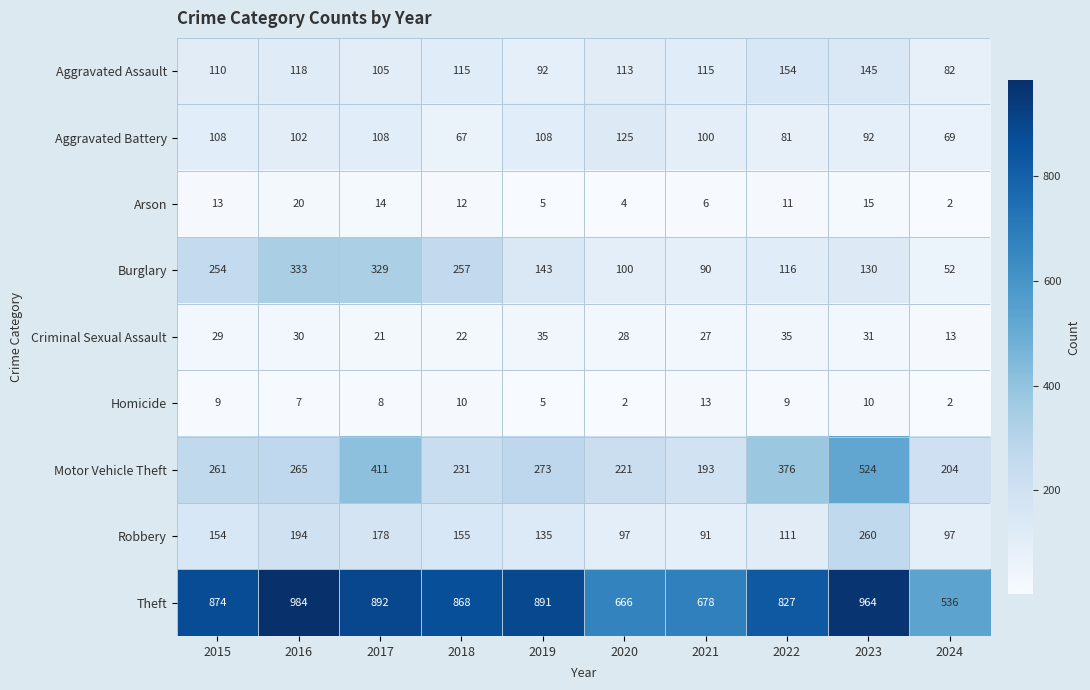

The value of Arson at 2017 is 21. True or false?

False